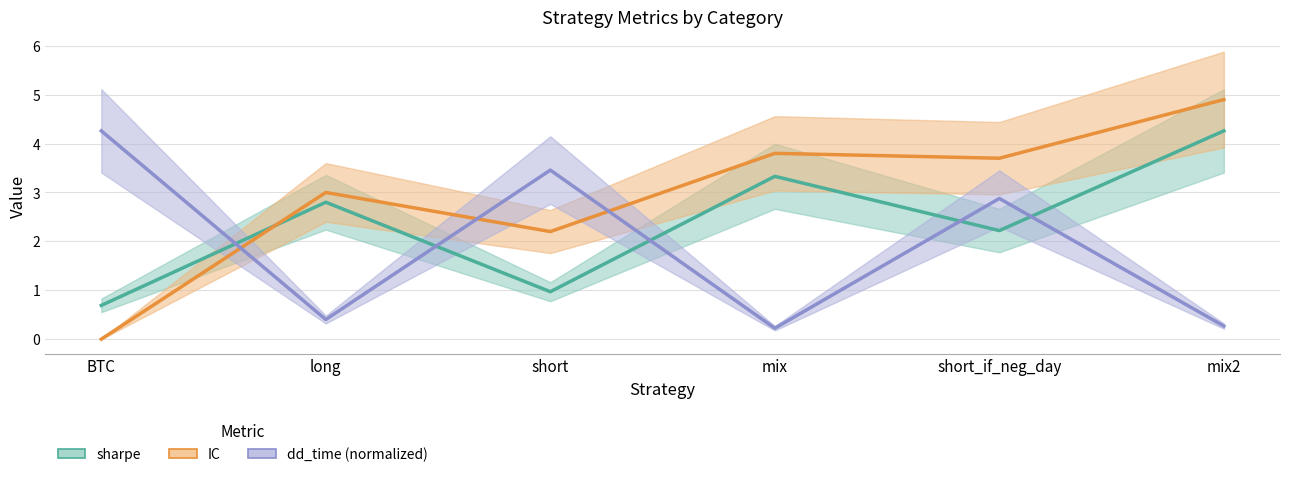

List the labels in order of IC value, smallest first.

BTC, short, long, short_if_neg_day, mix, mix2